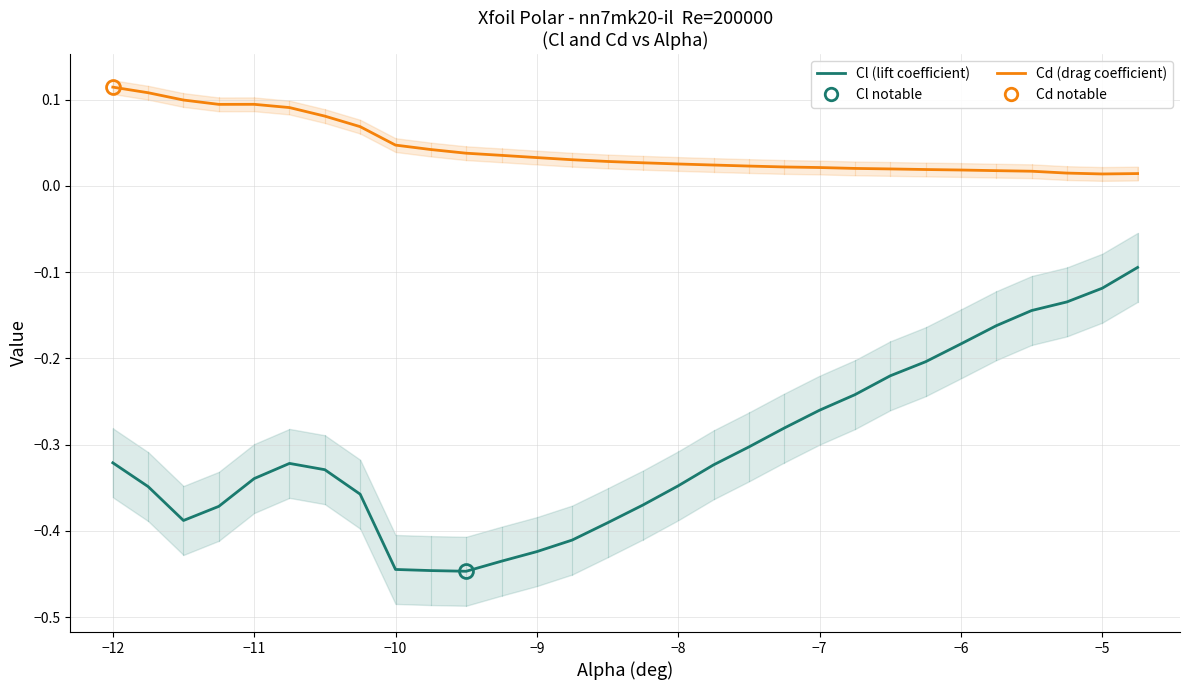

Is it true that Cl (lift coefficient) equals -0.7 at 13?

False